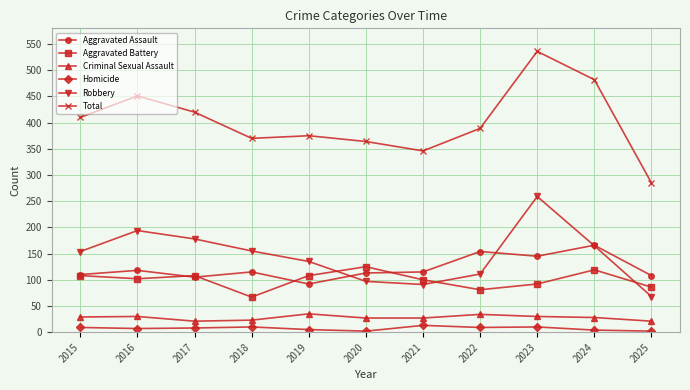

True or false: Criminal Sexual Assault and Robbery intersect in this chart.

False